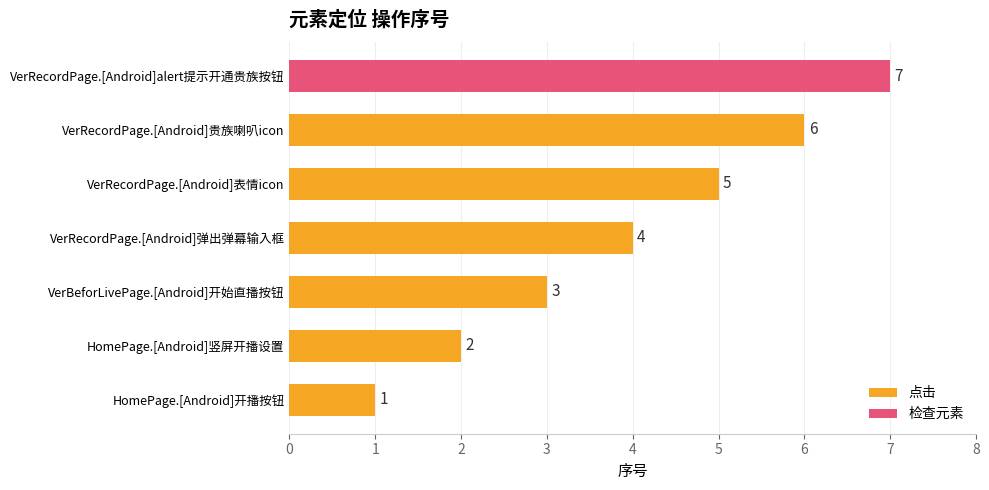

What is the sum of the 点击 values at HomePage.[Android]竖屏开播设置 and HomePage.[Android]开播按钮?

3